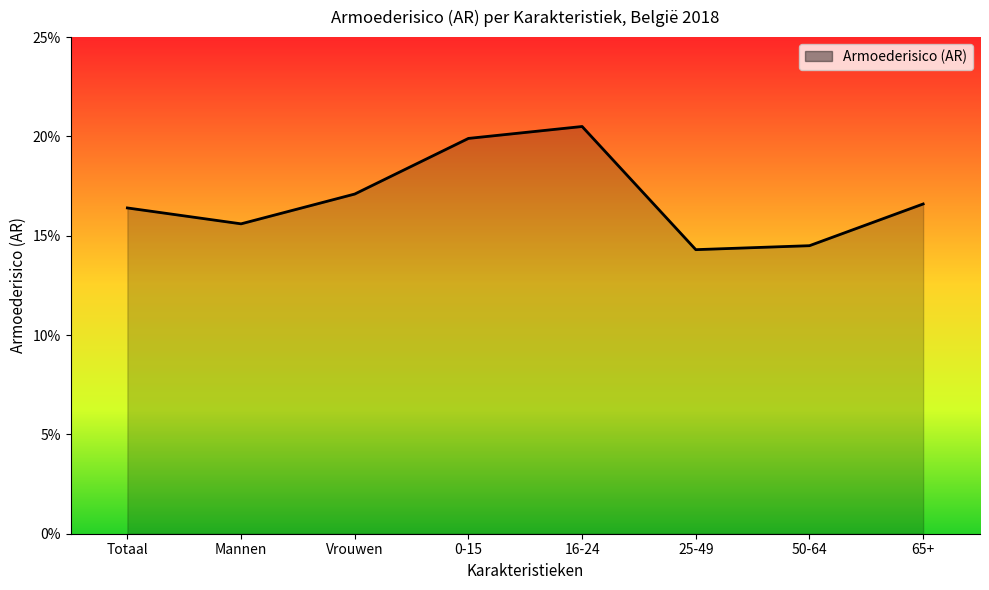

What is the smallest value displayed?

0.1